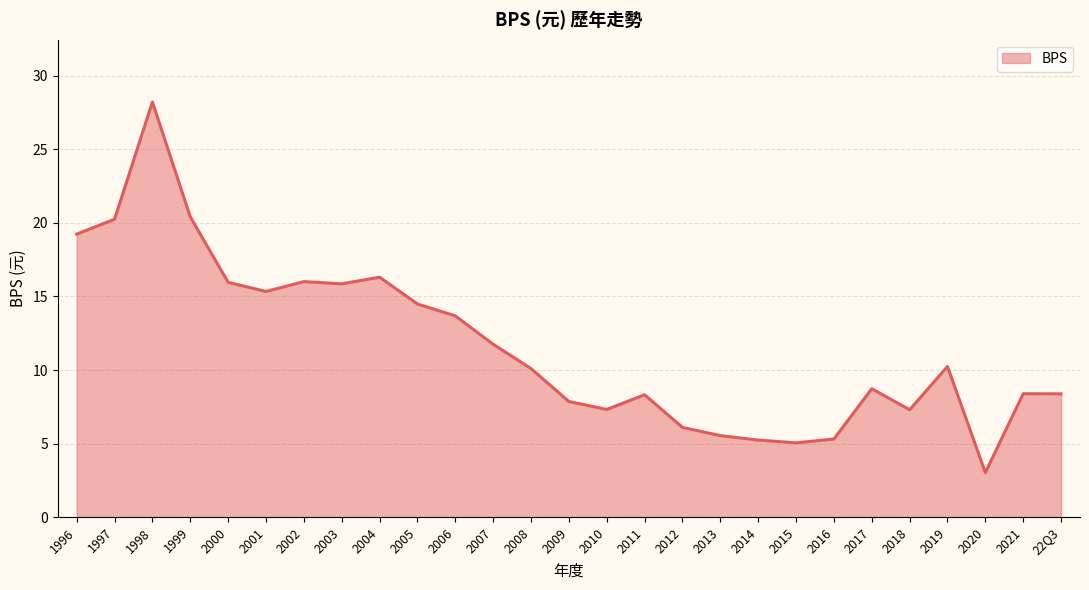

Does the chart display data point markers on the line(s)?

No